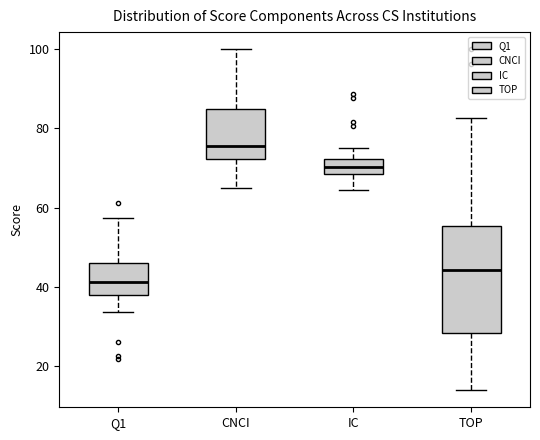

Where does the lower whisker of the box for TOP end on the y-axis? The values are not printed on the chart, so give them approximately, as read against the axis.

14